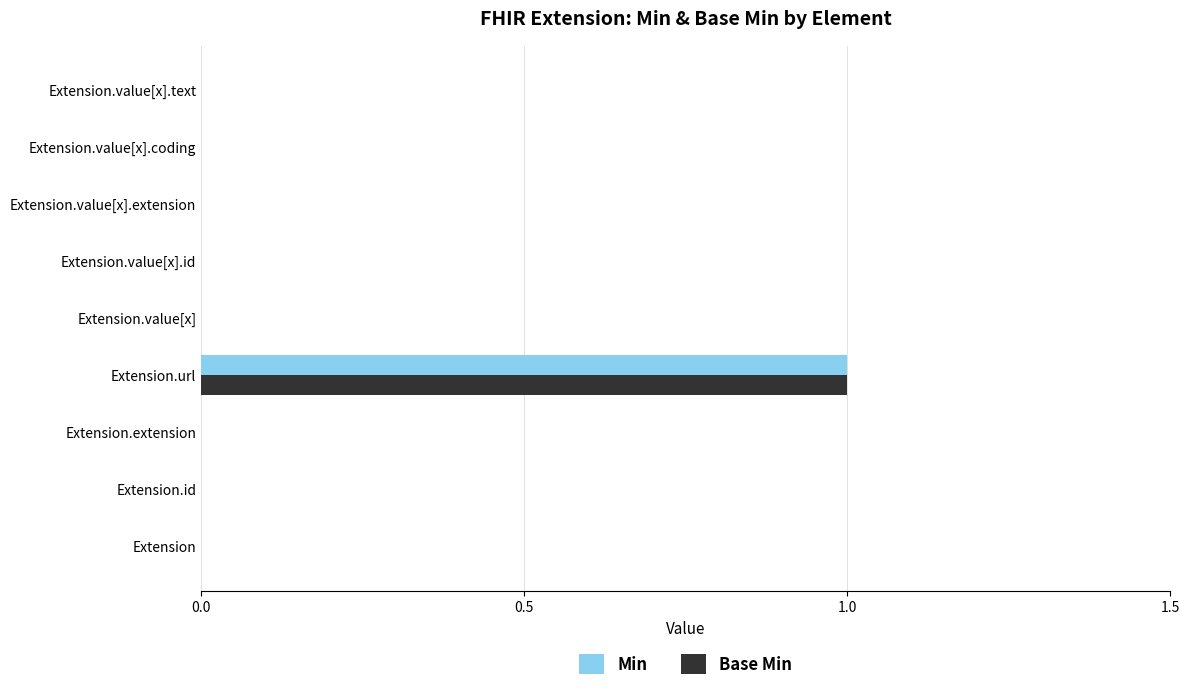

Is it true that Min equals 0 at Extension.value[x].id?

True